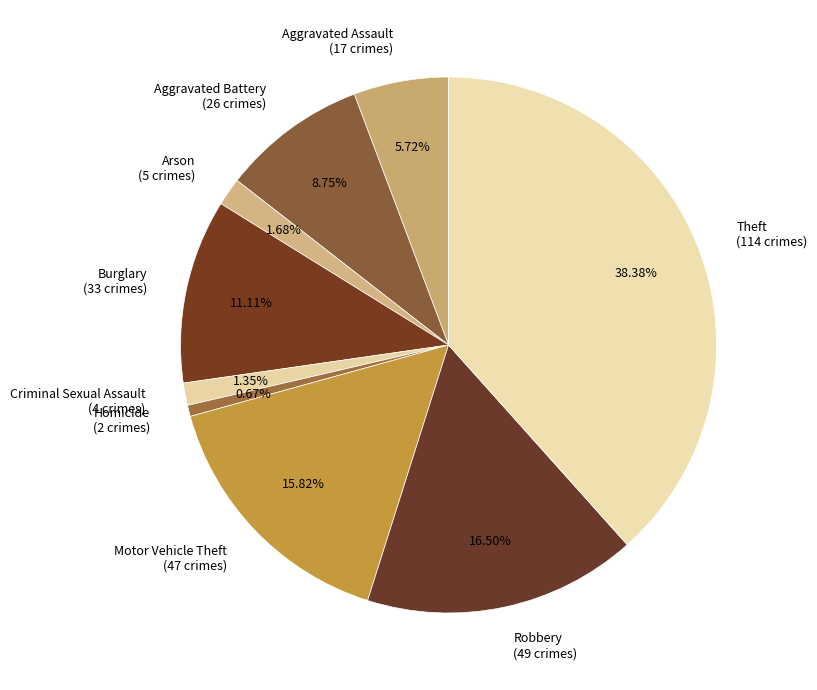

Combined, what portion of the pie is Criminal Sexual Assault and Theft?

39.7%